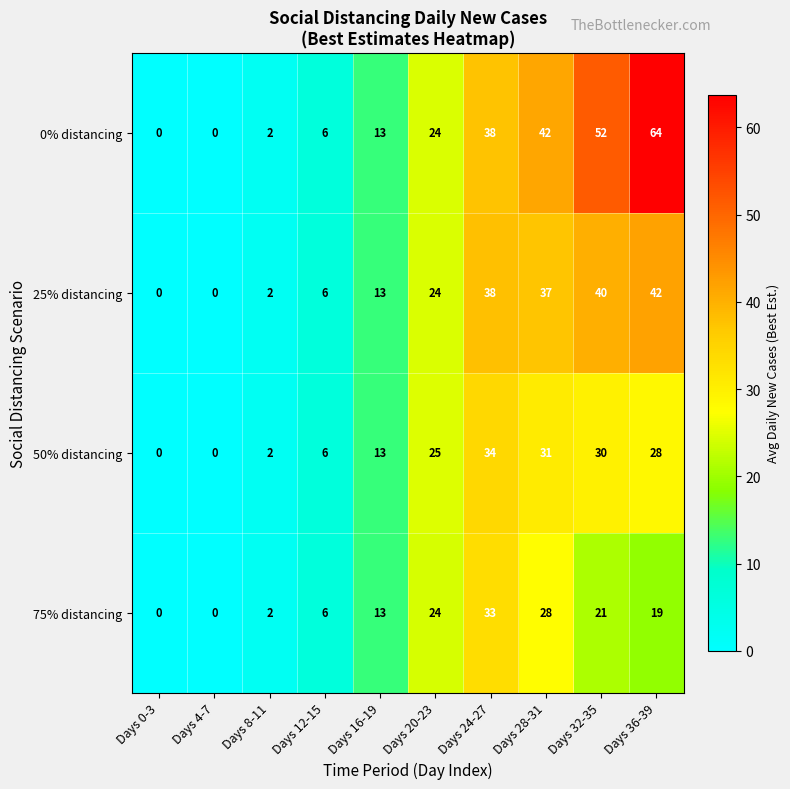

What is the difference between the highest and lowest values at Days 36-39?

45